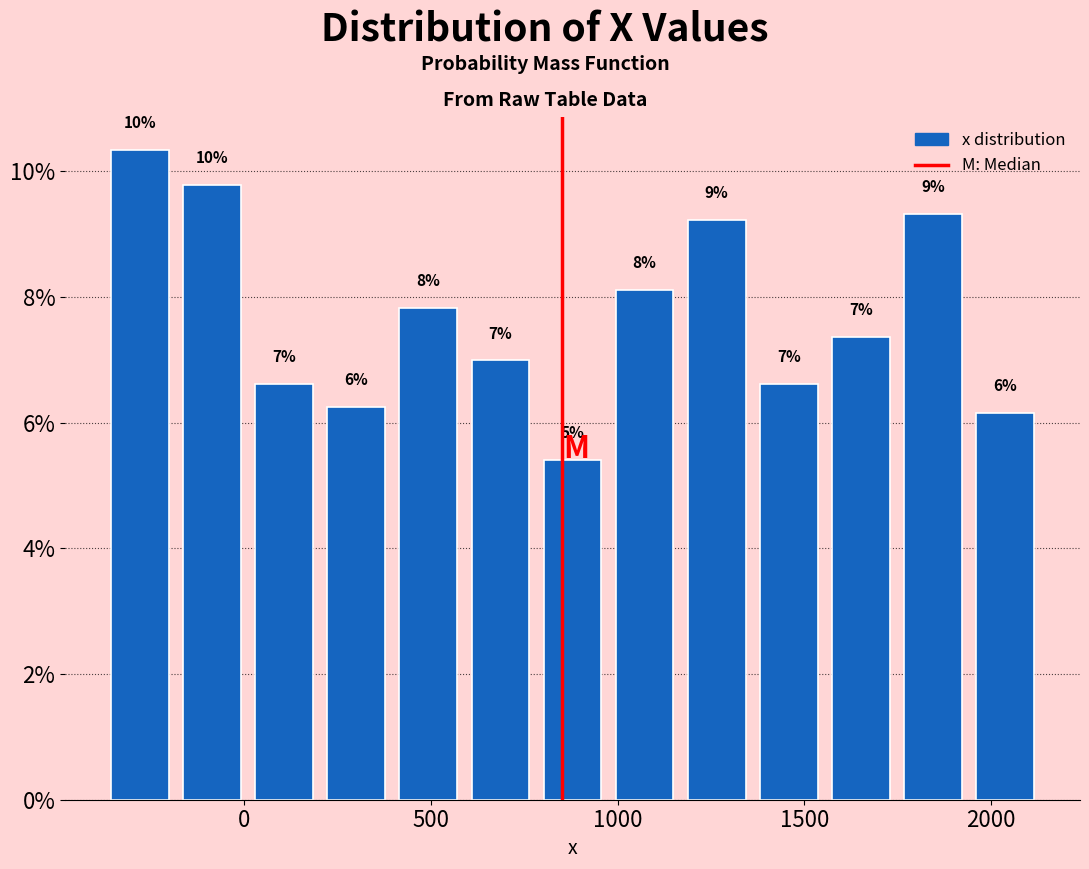

Read against the x-axis, roughly where is the centre of the tallest bar?

-300